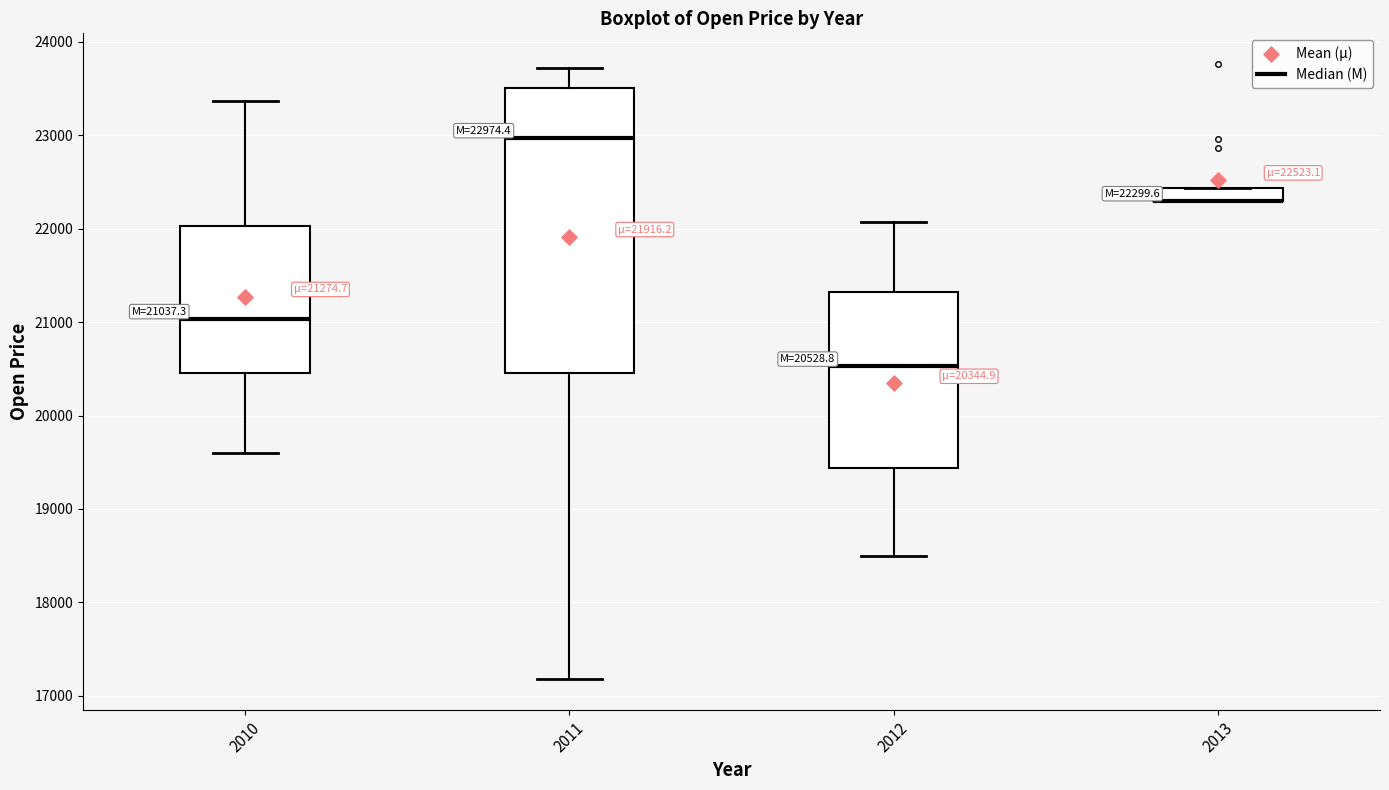

Comparing the boxes themselves (not the whiskers), which one is the tallest?

2011